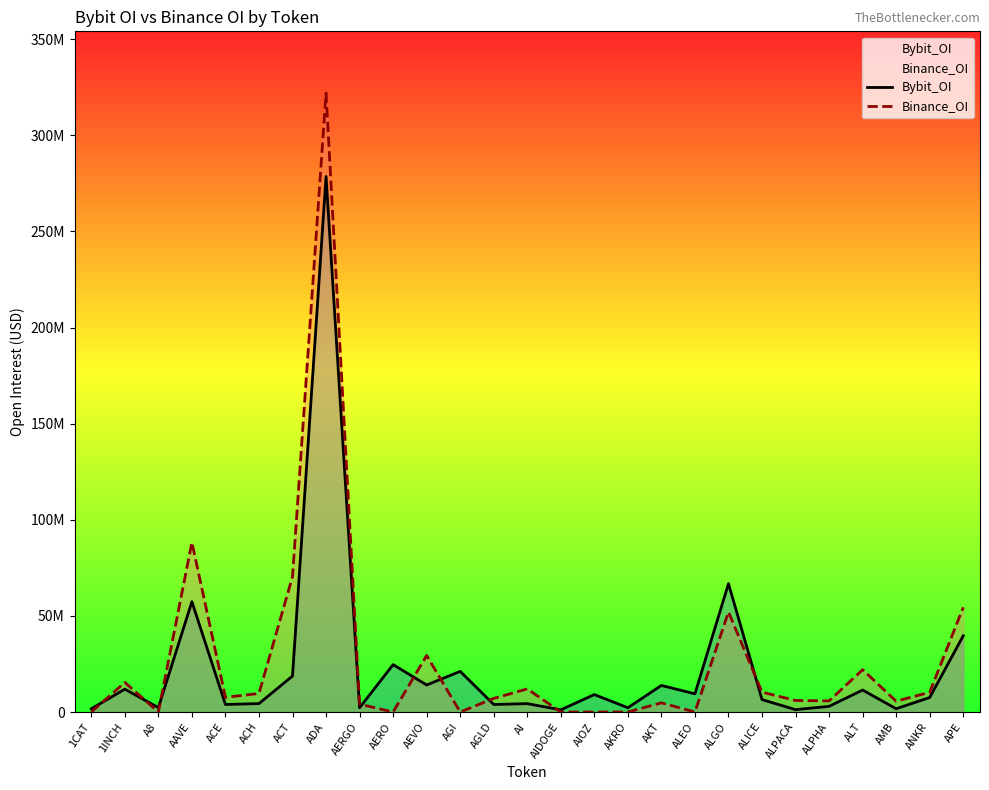

Reading right to left, extract all data points from this chart.

Bybit_OI: 39658825	7544733	1712680	11418914	2949671	1241047	6453794	66808877	9453574	13827902	2224889	9074751	1139829	4356930	3912333	21149751	14064121	24662329	2220316	278607397	18725849	4376782	3923630	57410178	2294407	11883077	1671587
Binance_OI: 54458315	10266563	5620651	22014319	5788195	6007476	10344090	52048793	0	4784487	0	0	0	12032447	7069308	0	29420558	0	4086309	321942391	70479753	9647184	7652375	88265521	0	15397287	0